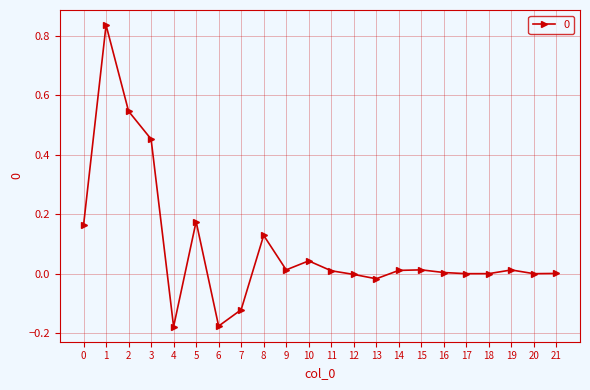

What is the difference between the maximum and second lowest values?

1.0